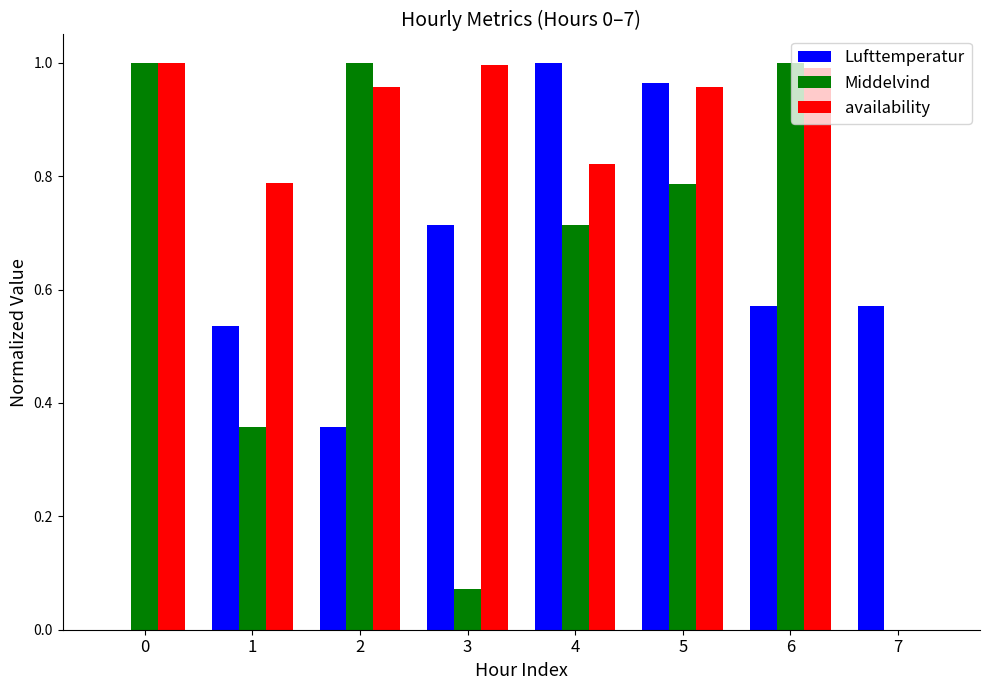

Which series has the largest total across all categories?

availability